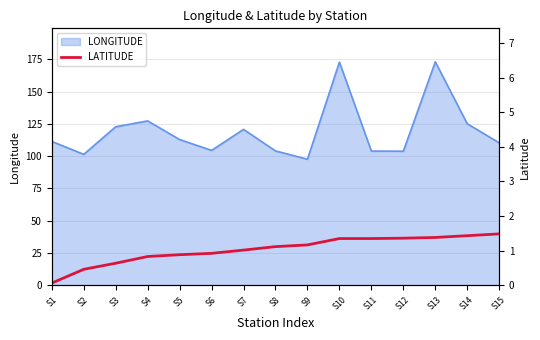

How many data points does each series have?

15